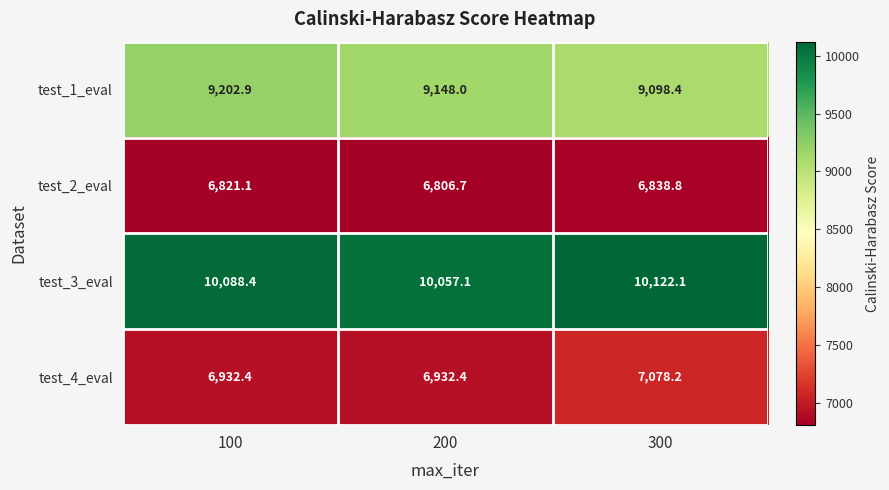

Where does the test_1_eval series first go above 9148?

100